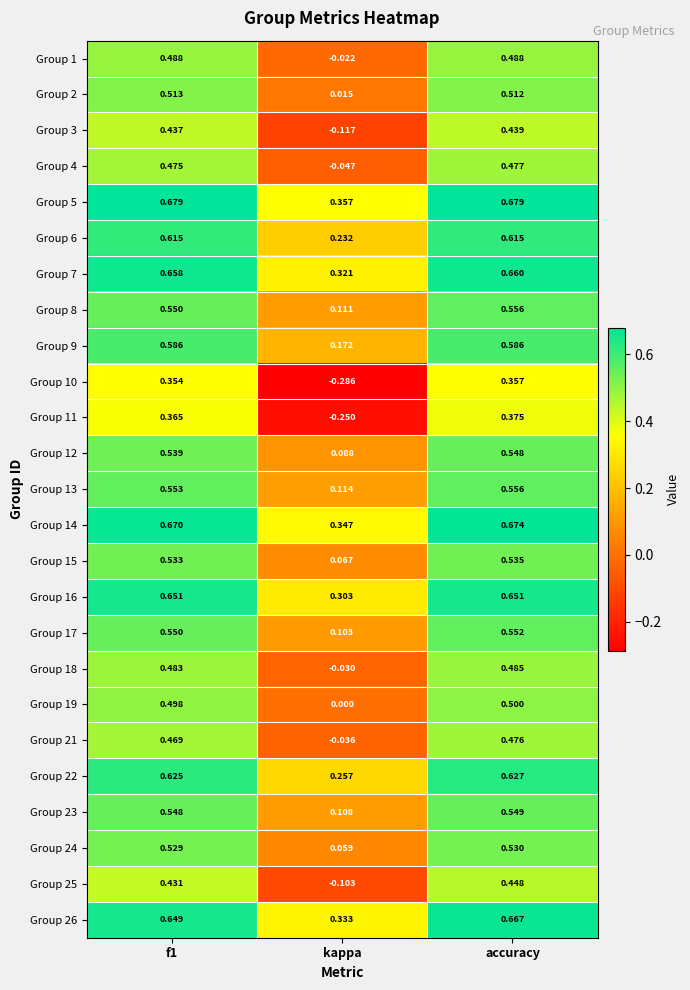

At which label is Group 11 closest to 0?

kappa